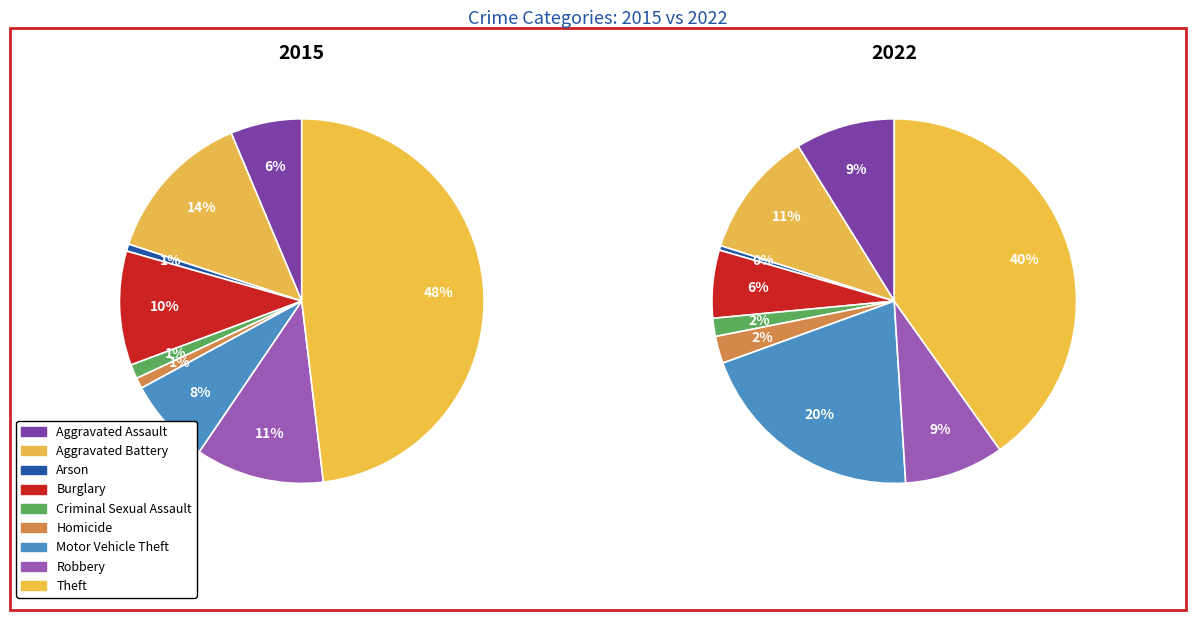

To the nearest percent, what is the average slice percentage?

11%